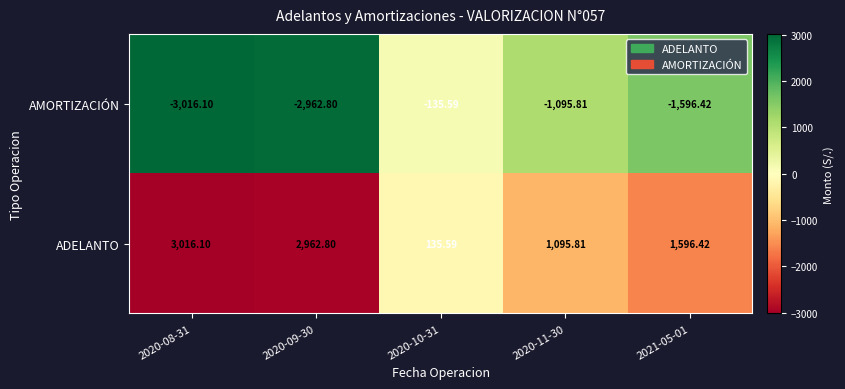

What is the greatest value displayed?

3016.1